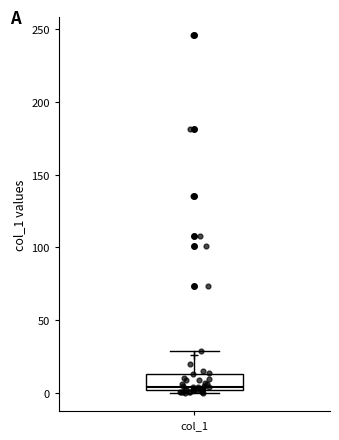

Transcribe this box plot: give where the median line is, the range the box spans, and where the two whiskers end, as read against the y-axis. The values are not printed on the chart, so give them approximately, as read against the axis.

median 5, box 0 to 15, whiskers 0 (just below the box's lower edge) to 30